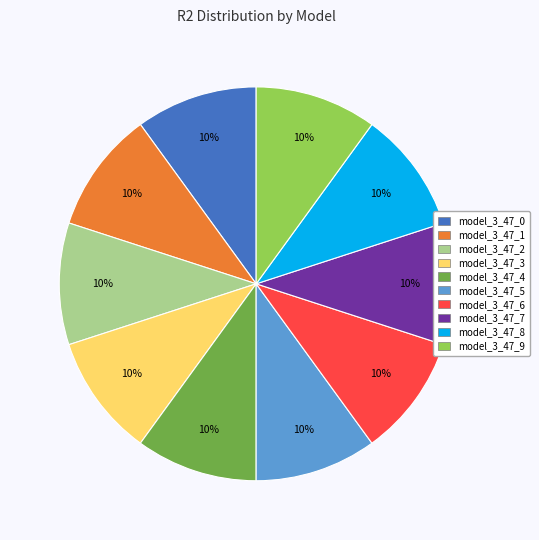

Do model_3_47_9 and model_3_47_3 together represent more than half of the pie?

No